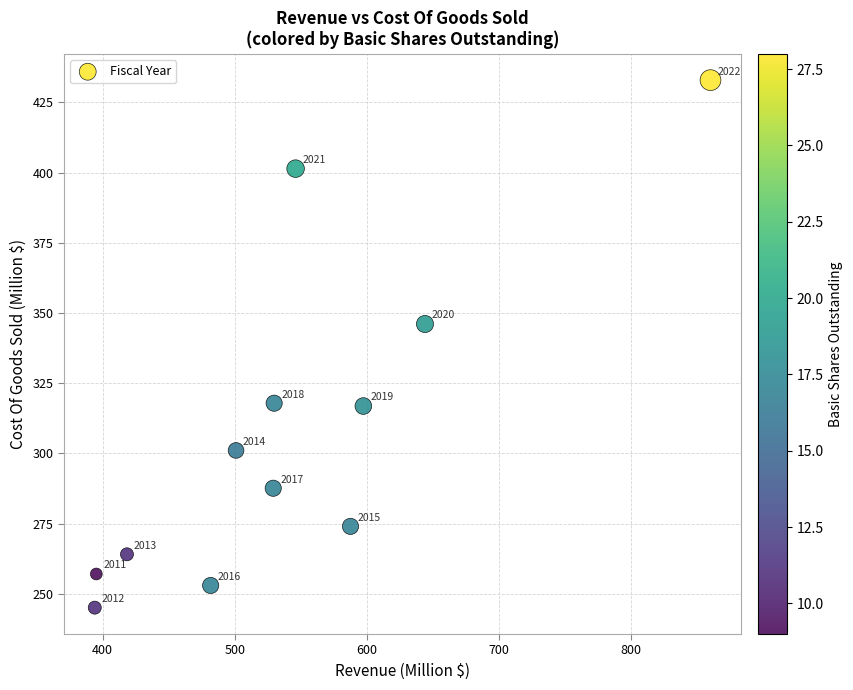

What Y value in the scatter plot is closest to 338?

346.1